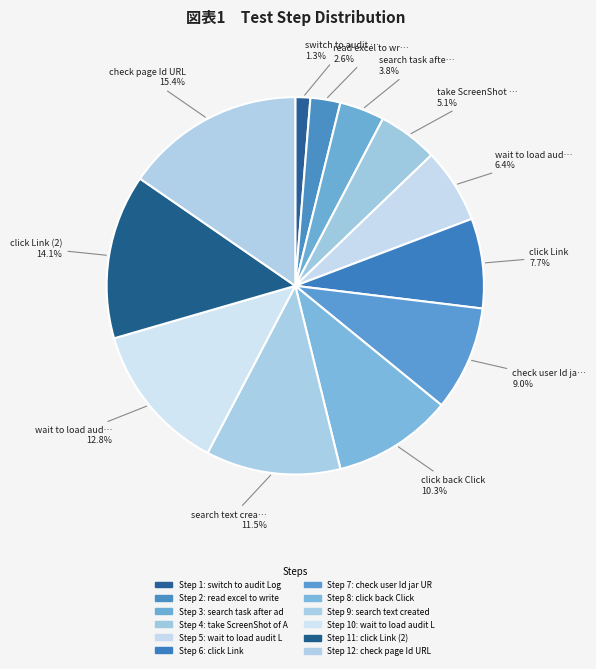

Which slice is the largest?

check page Id URL